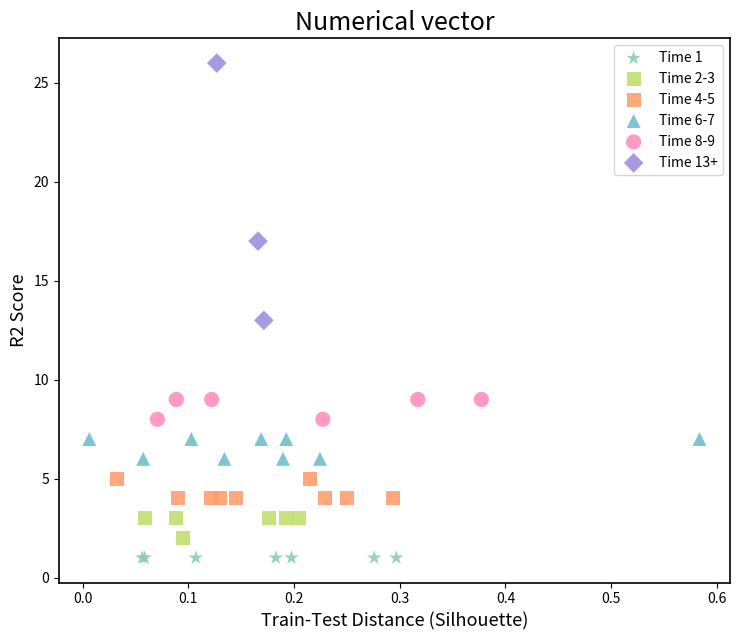

Which series reaches the maximum Y coordinate?

Time 13+